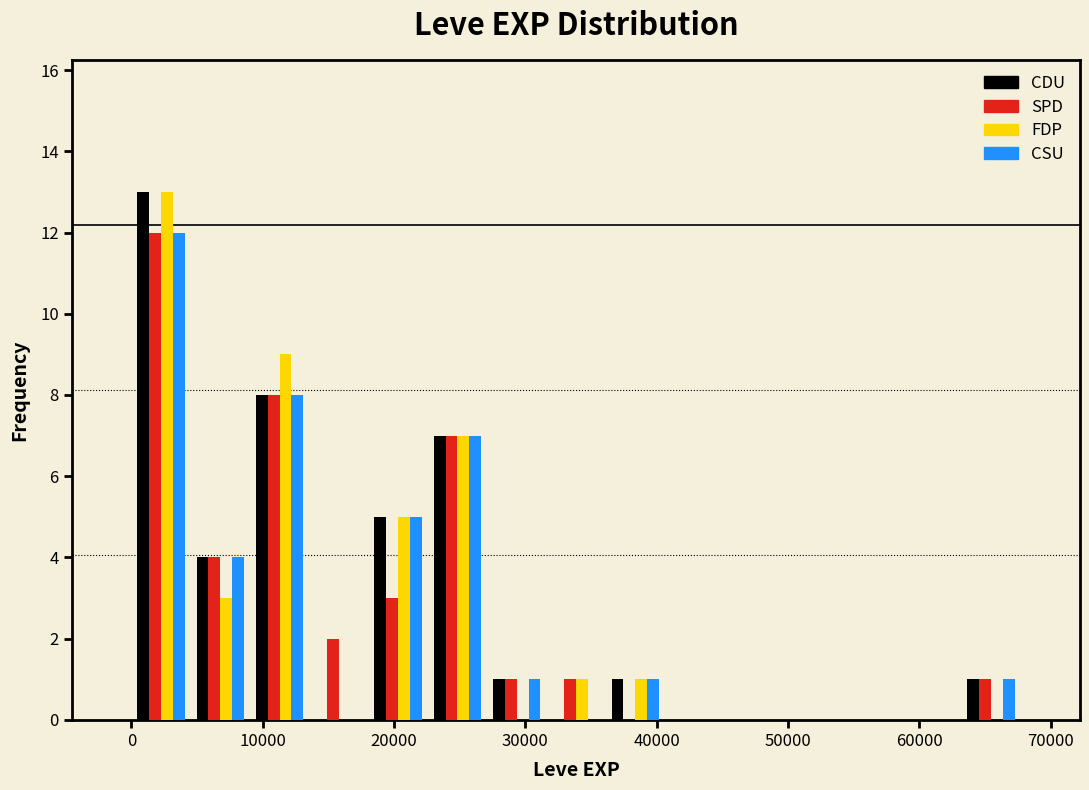

Reading left to right, list every range on the x-axis with the height of the bar of each series over it. Neither the bar edges nor the heights are printed on the chart, so give them approximately, as read against the axes.

0 to 5000: CDU=13	SPD=12	FDP=13	CSU=12
5000 to 9000: CDU=4	SPD=4	FDP=3	CSU=4
9000 to 14000: CDU=8	SPD=8	FDP=9	CSU=8
14000 to 18000: CDU=0	SPD=2	FDP=0	CSU=0
18000 to 23000: CDU=5	SPD=3	FDP=5	CSU=5
23000 to 27000: CDU=7	SPD=7	FDP=7	CSU=7
27000 to 32000: CDU=1	SPD=1	FDP=0	CSU=1
32000 to 36000: CDU=0	SPD=1	FDP=1	CSU=0
36000 to 41000: CDU=1	SPD=0	FDP=1	CSU=1
41000 to 45000: CDU=0	SPD=0	FDP=0	CSU=0
45000 to 50000: CDU=0	SPD=0	FDP=0	CSU=0
50000 to 54000: CDU=0	SPD=0	FDP=0	CSU=0
54000 to 59000: CDU=0	SPD=0	FDP=0	CSU=0
59000 to 63000: CDU=0	SPD=0	FDP=0	CSU=0
63000 to 68000: CDU=1	SPD=1	FDP=0	CSU=1